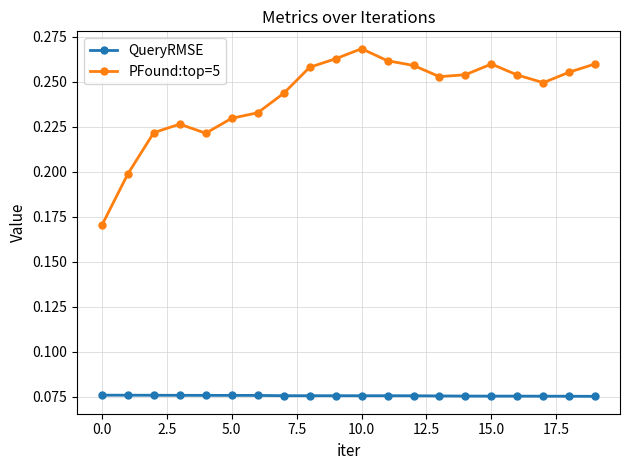

Count the PFound:top=5 values in the range 0 to 1.

20